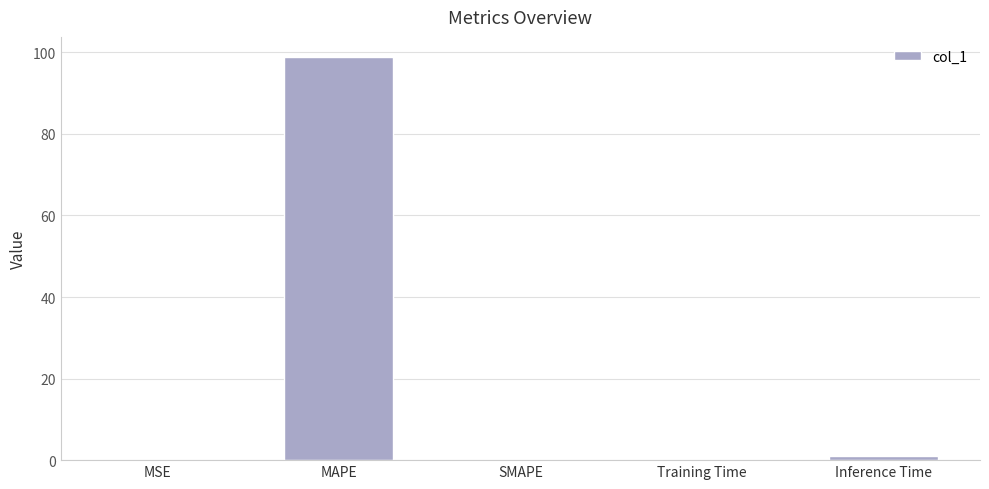

What is the sum of all values?

100.2